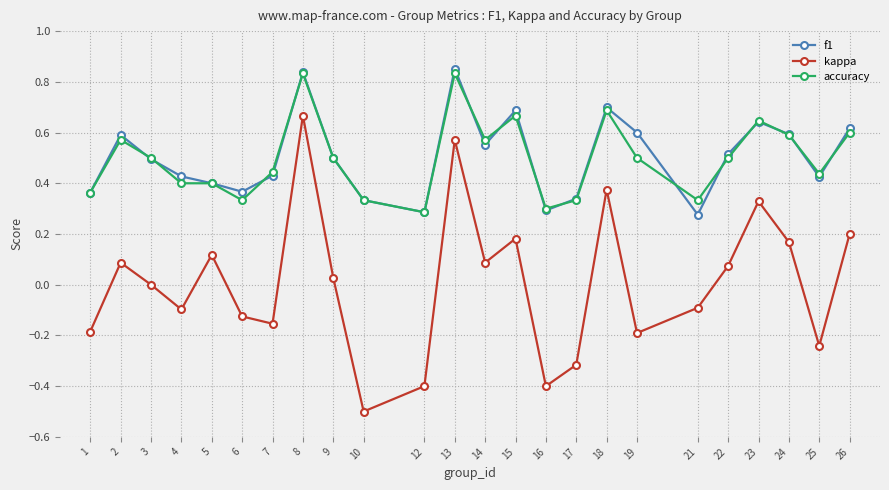

True or false: f1 has more than 1 points higher than both neighbors.

True